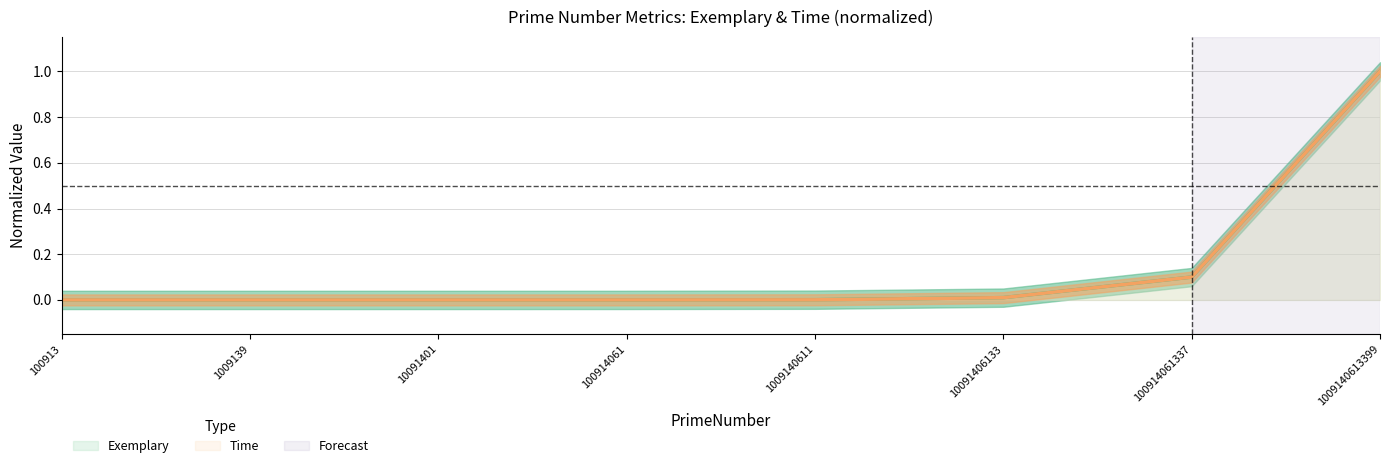

Rank the series at 10091401 from lowest to highest value.

Time, Exemplary